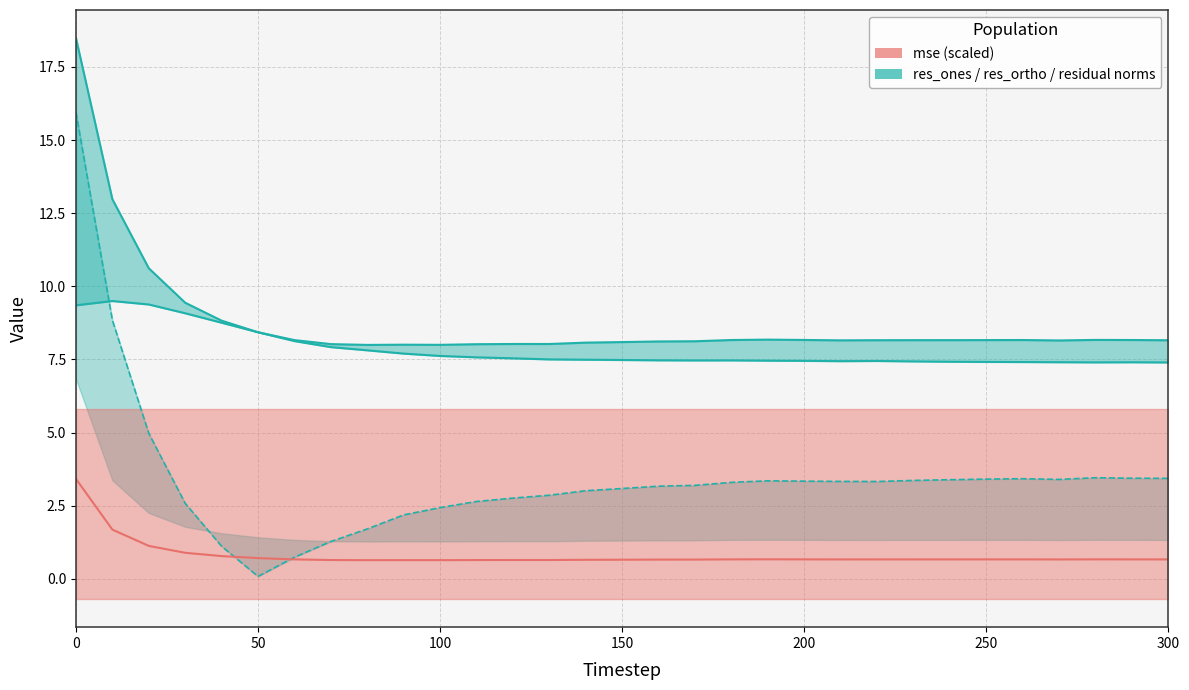

How many interior local valleys does the residual_norm series have?

5